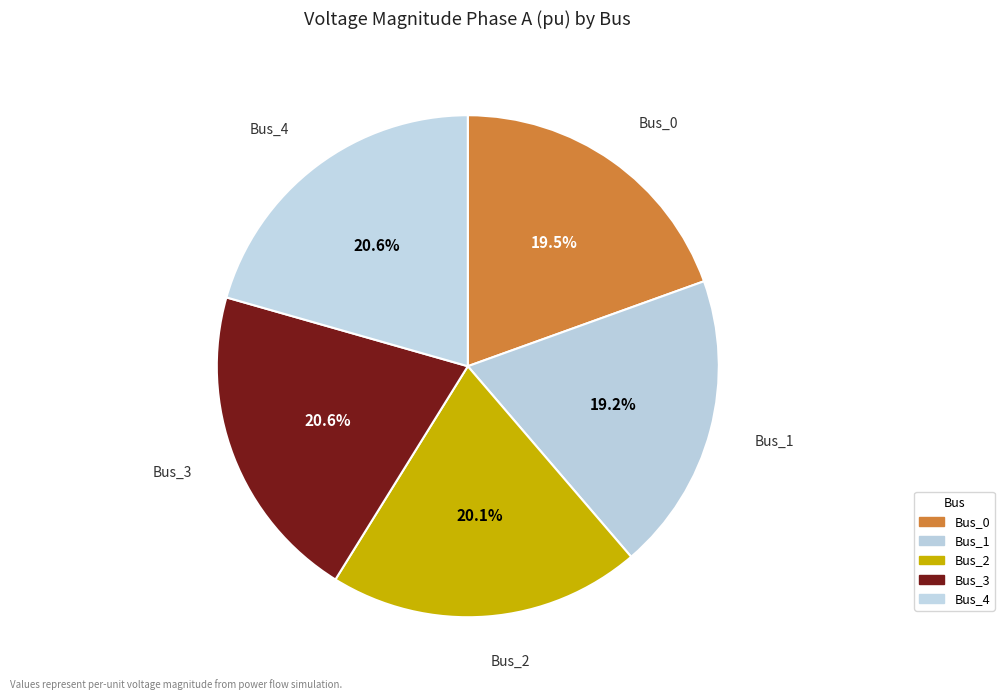

Which has a higher value, Bus_4 or Bus_2?

Bus_4